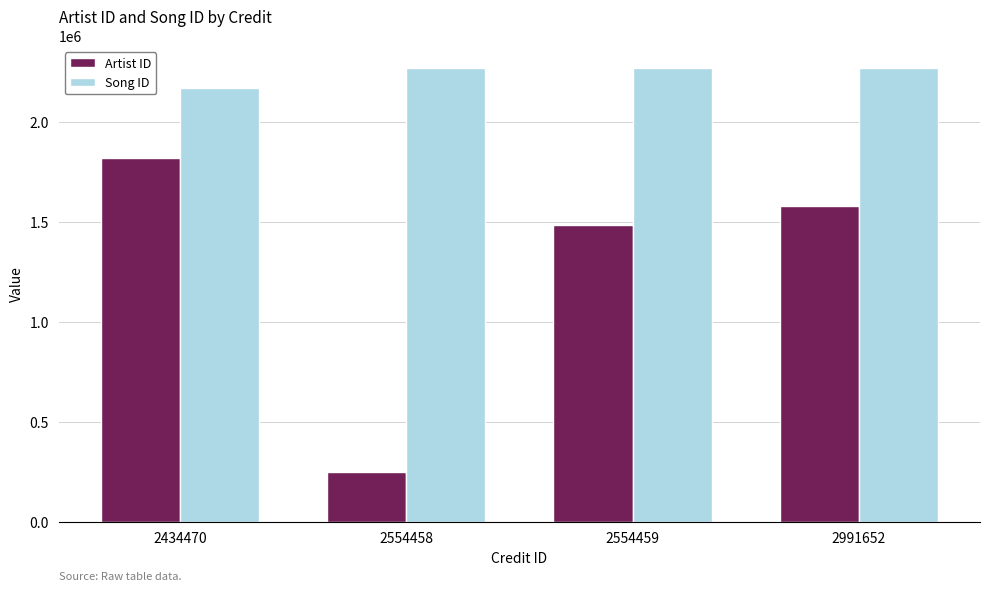

Does the chart contain stacked bars?

No